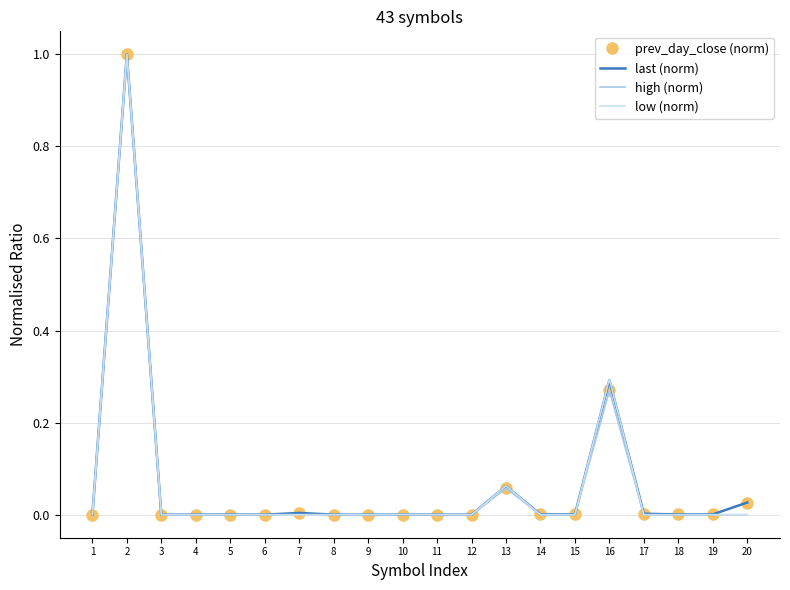

What is the maximum value for high (norm)?

1.0